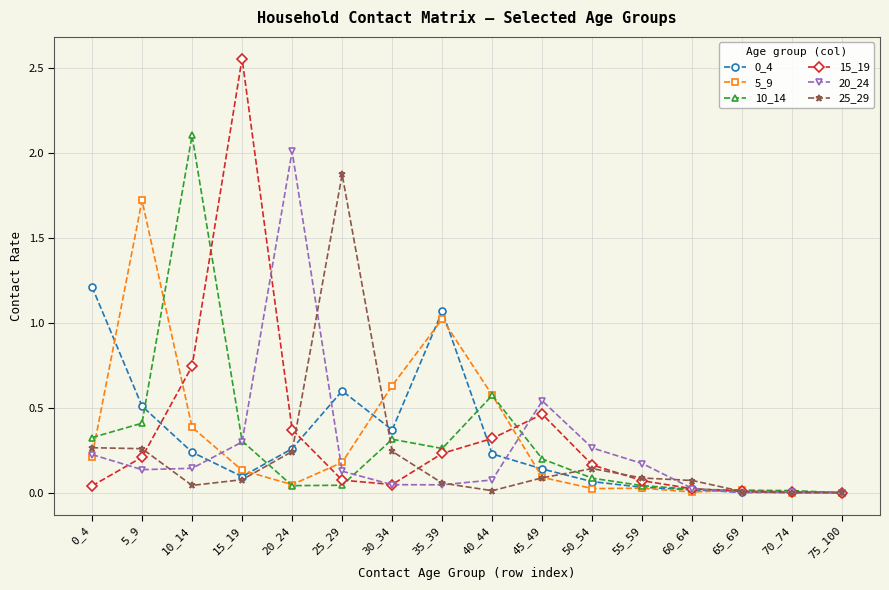

True or false: 25_29 has more than 1 interior local peaks.

True